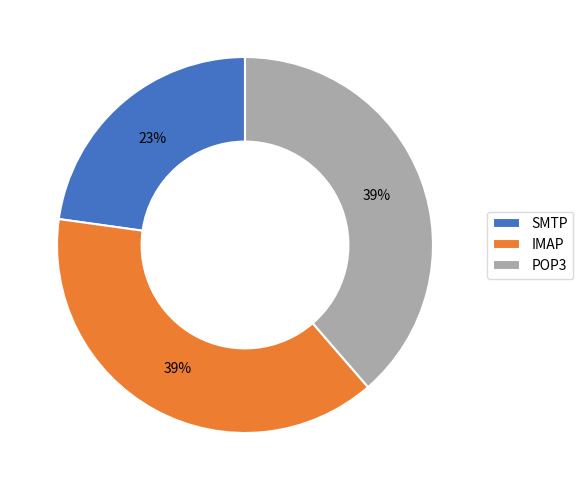

To the nearest percent, what percentage of the pie is POP3?

39%